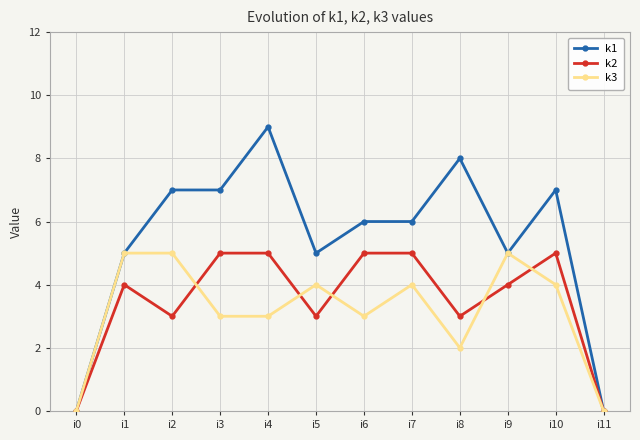

At which category does k2 reach its first local valley?

i2